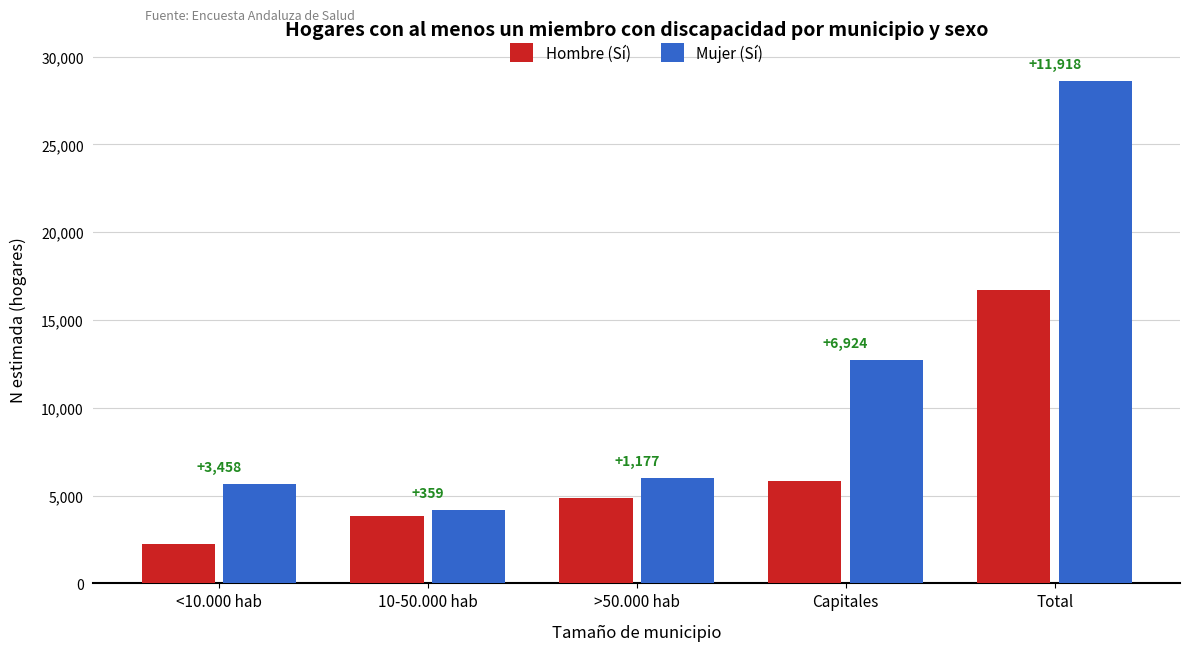

Which has a higher value, >50.000 hab or <10.000 hab?

>50.000 hab